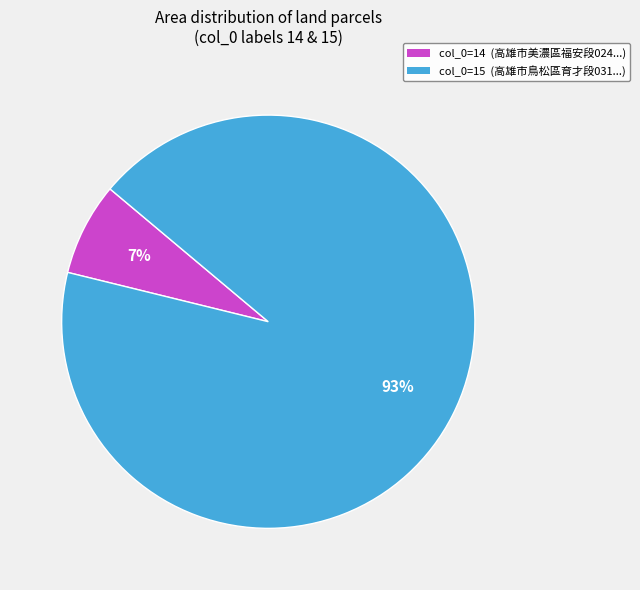

Is there any slice that represents more than half of the pie?

Yes